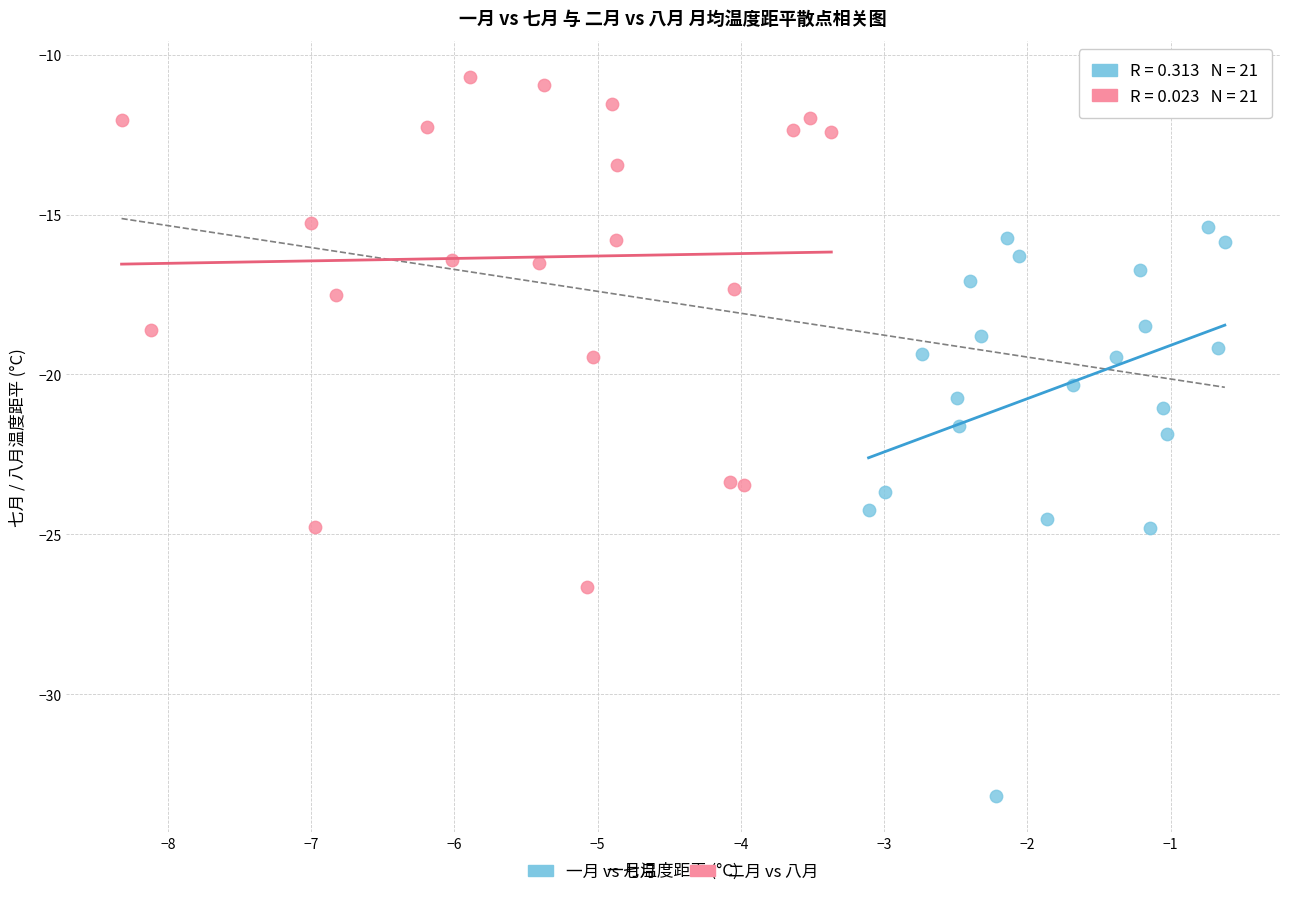

What are all the series names shown in the legend?

一月 vs 七月, 二月 vs 八月